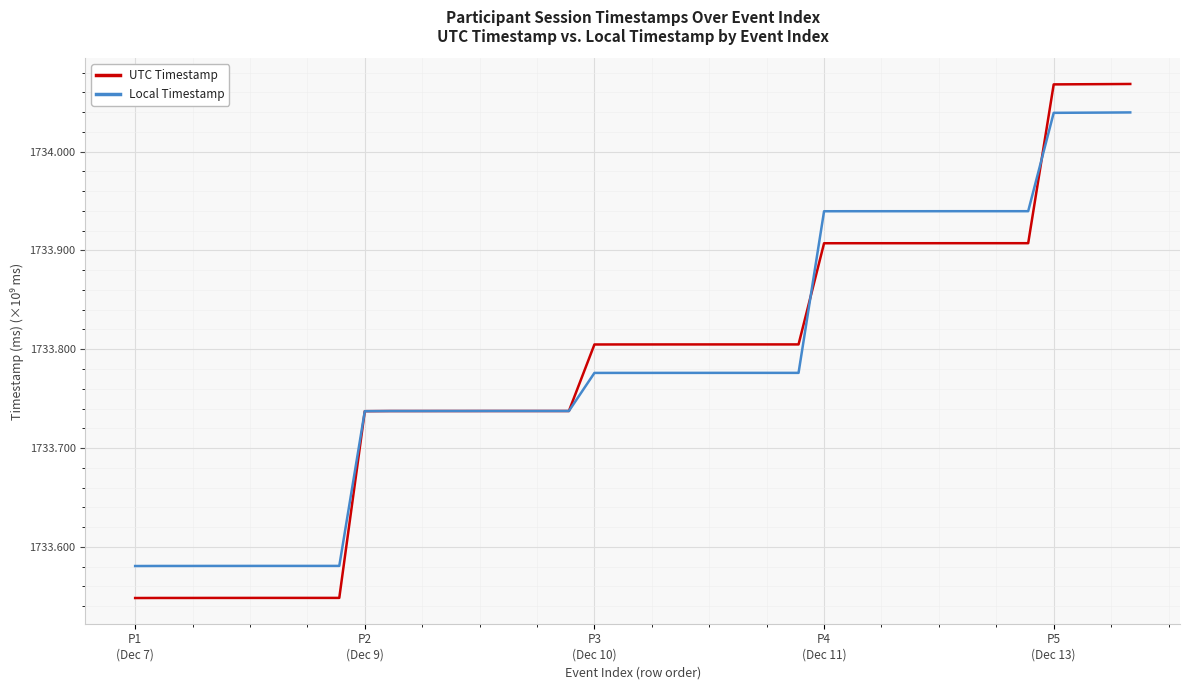

How many lines are shown in the chart?

2